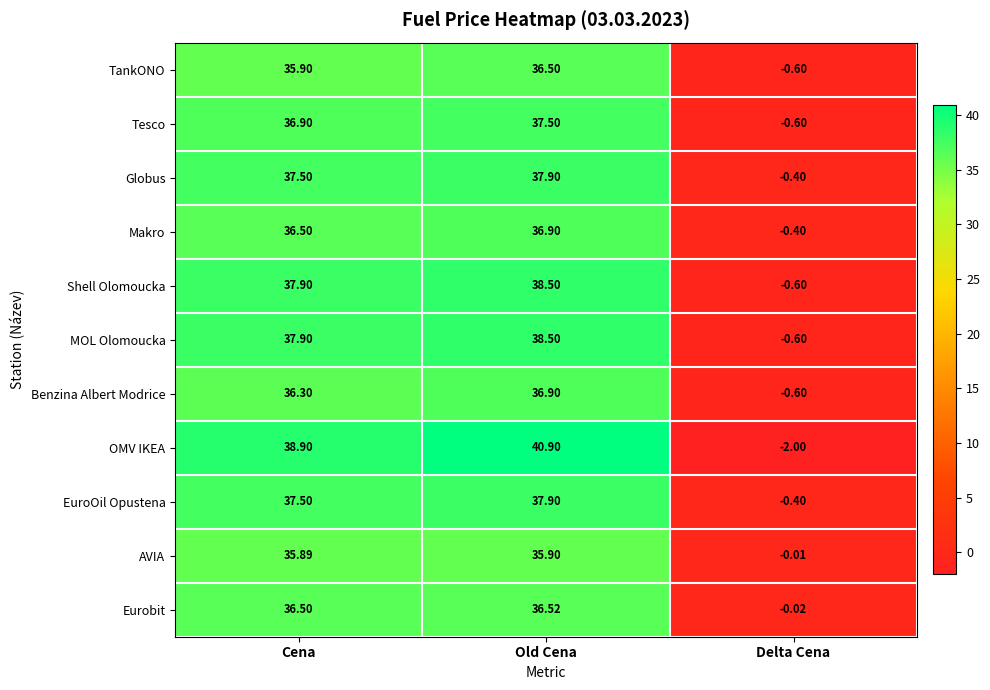

Rank the categories by Eurobit value from lowest to highest.

Delta Cena, Cena, Old Cena